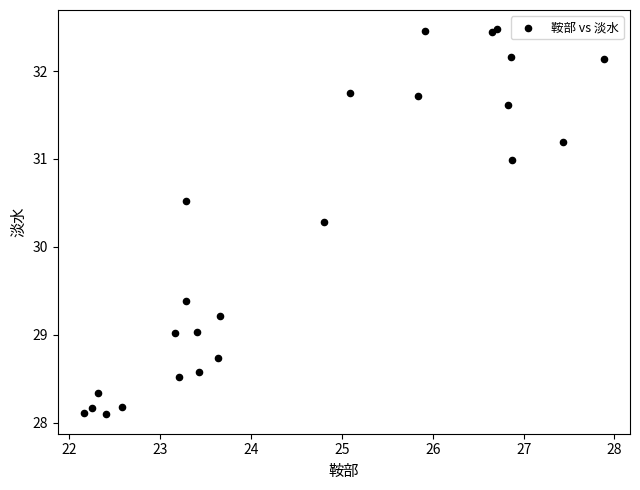

What Y value in the scatter plot is closest to 30?

30.3